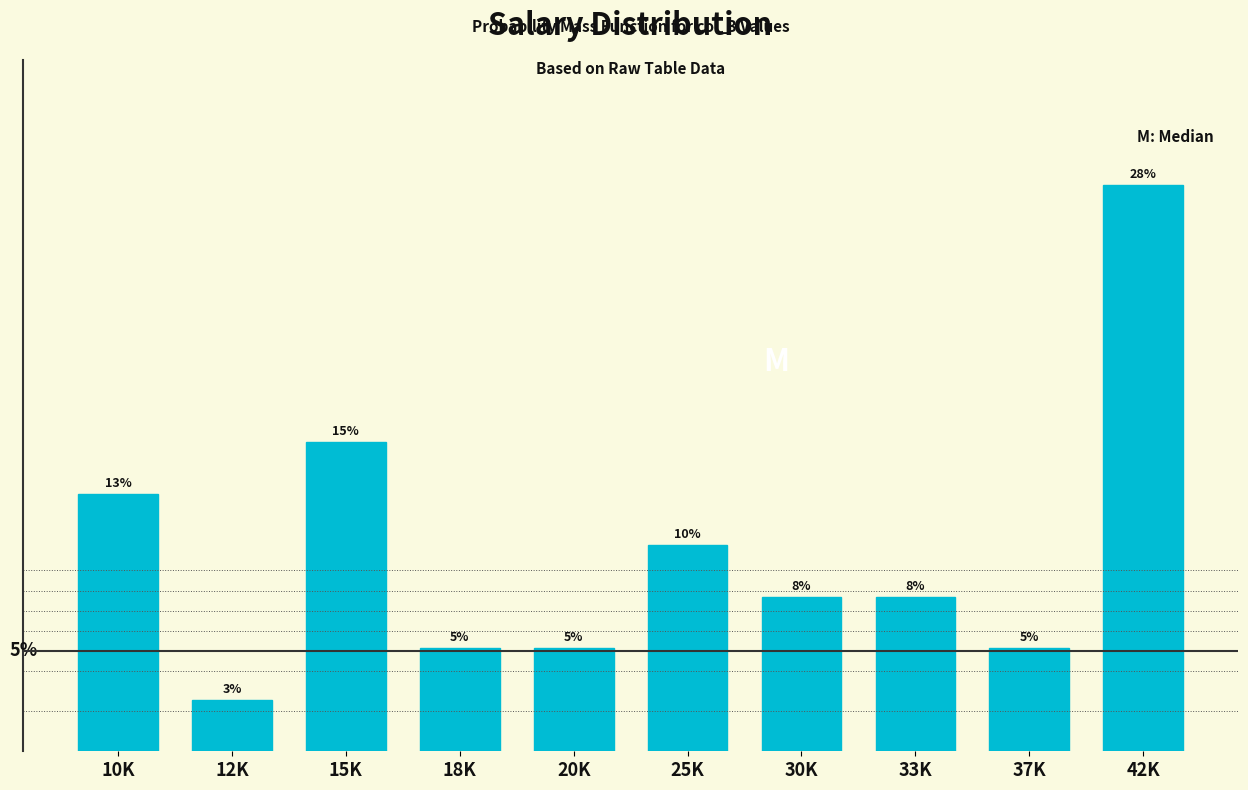

Are the bars horizontal?

No